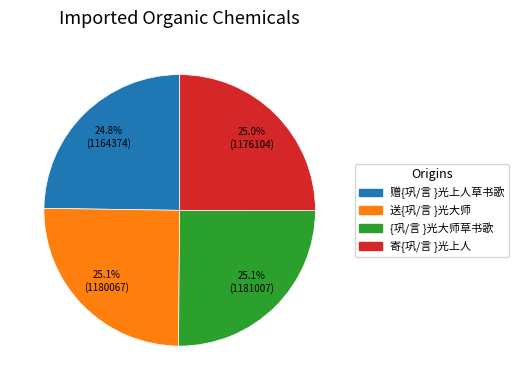

How many slices are in this pie chart?

4